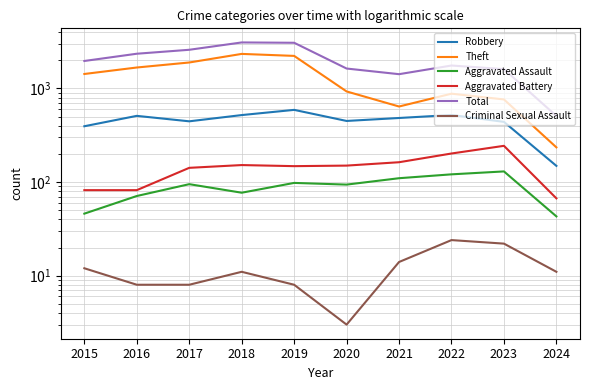

True or false: Criminal Sexual Assault and Robbery intersect in this chart.

False